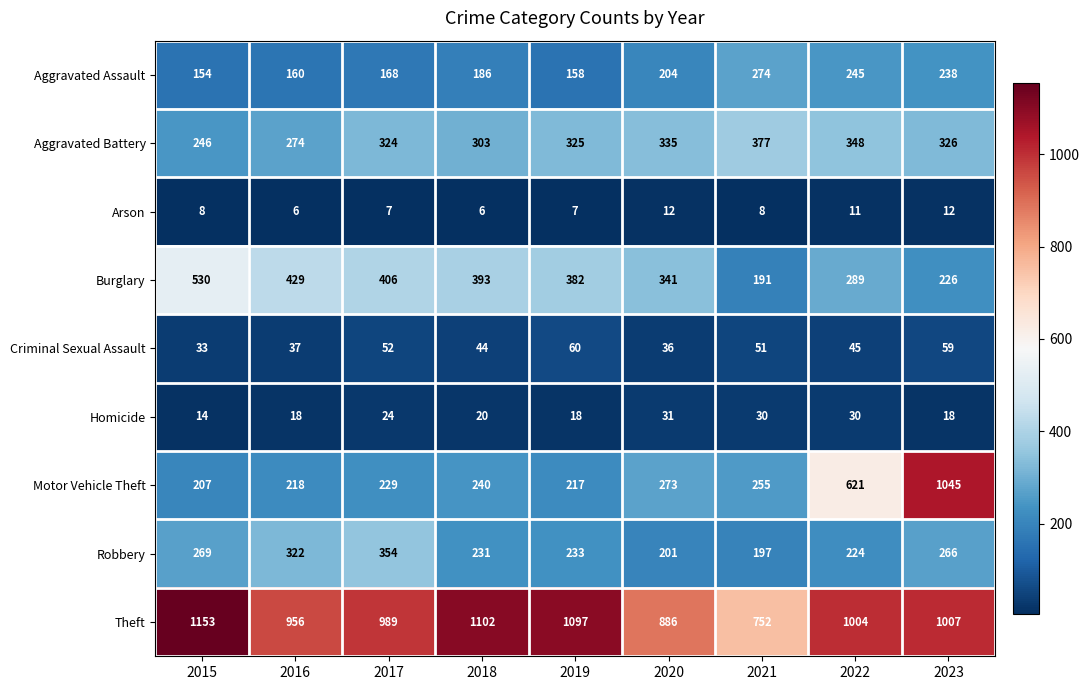

What is the difference between the maximum and second lowest values in the Motor Vehicle Theft series?

828